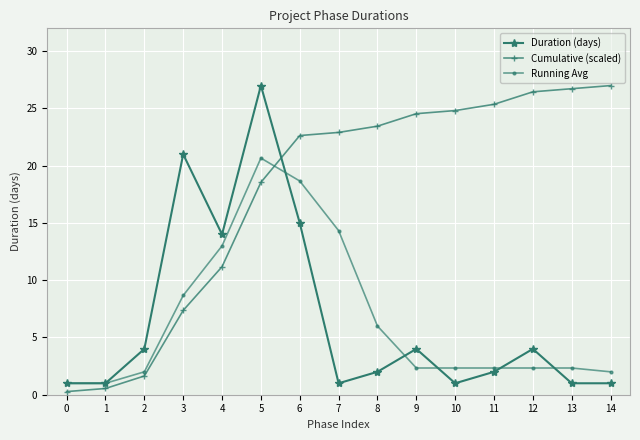

At which label does Running Avg reach its peak?

5